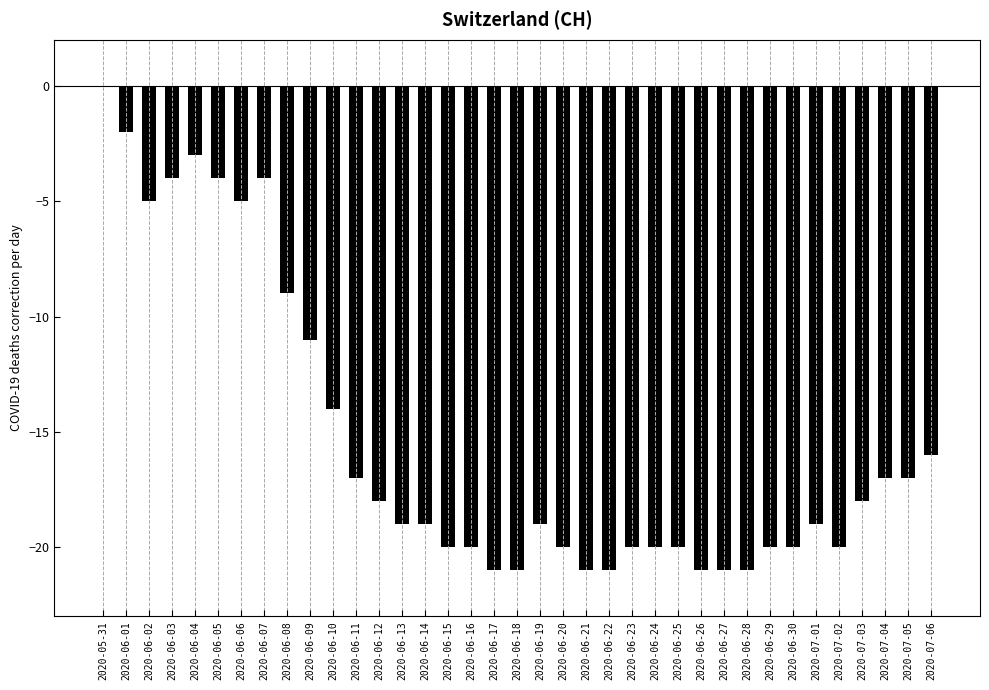

The value at 2020-06-09 is -11. True or false?

True